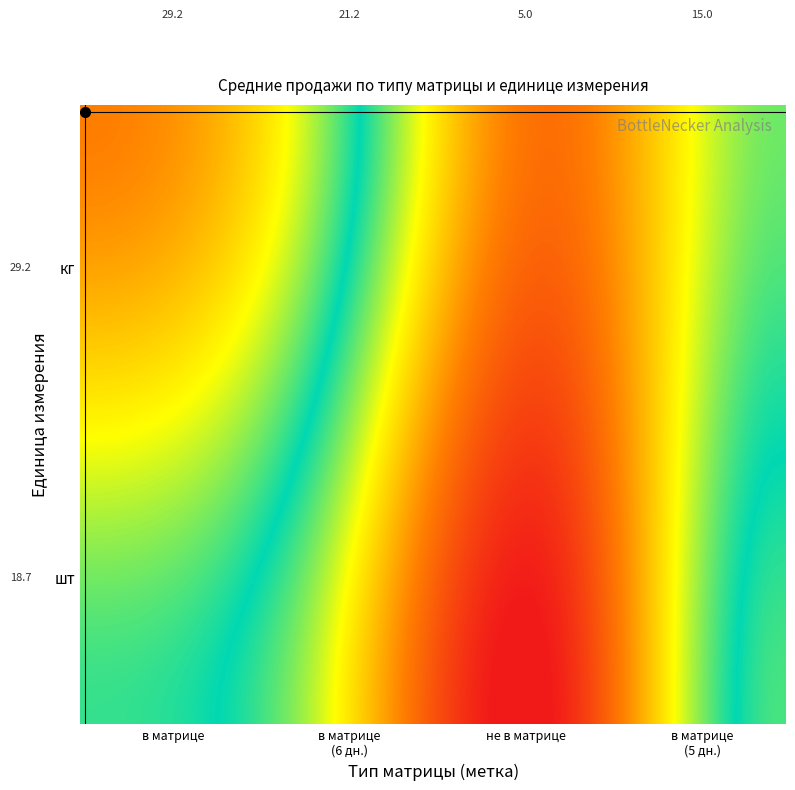

The value of шт at не в матрице is 9.6. True or false?

False